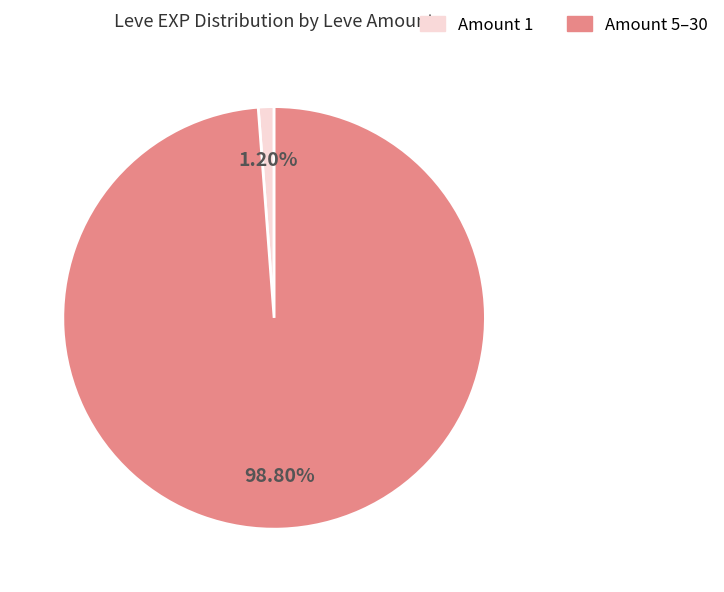

Is there any slice that represents more than half of the pie?

Yes